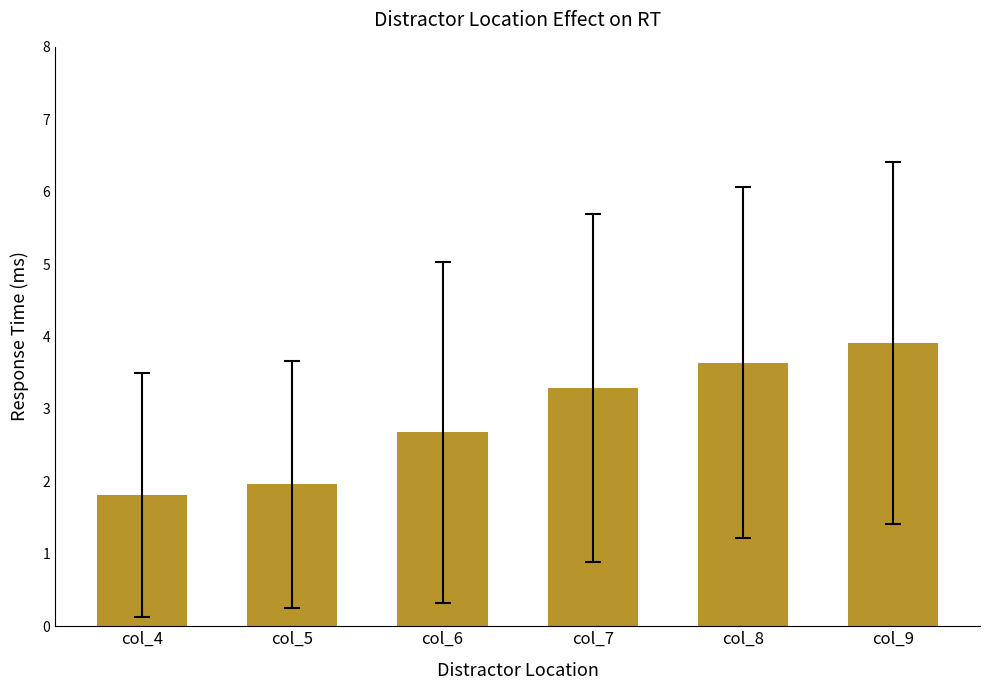

What is the sum of all values?

17.3